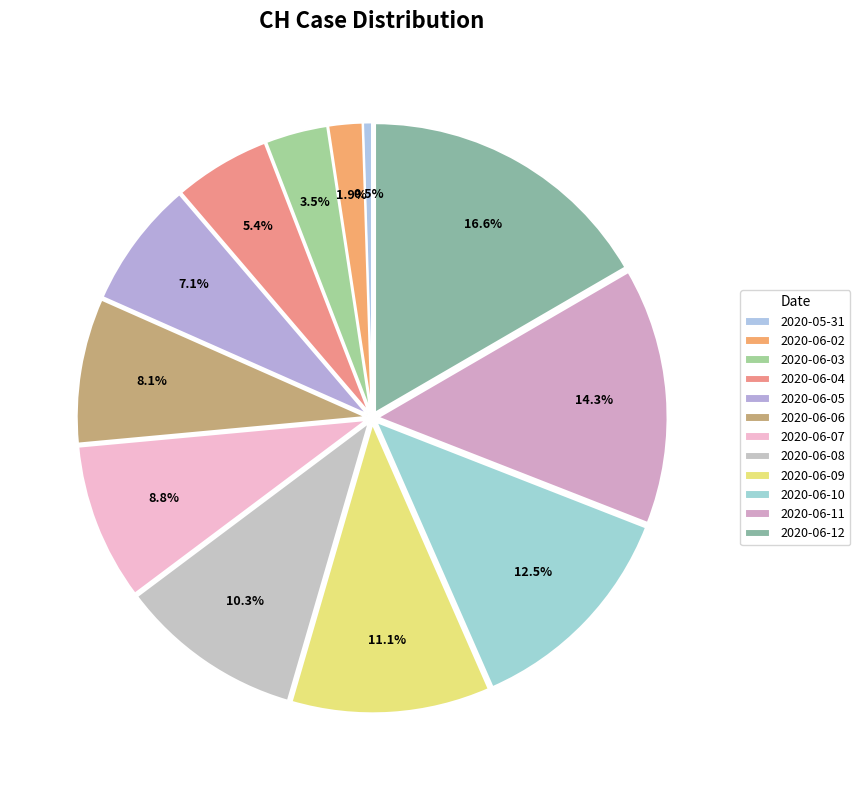

How many slices are in this pie chart?

12